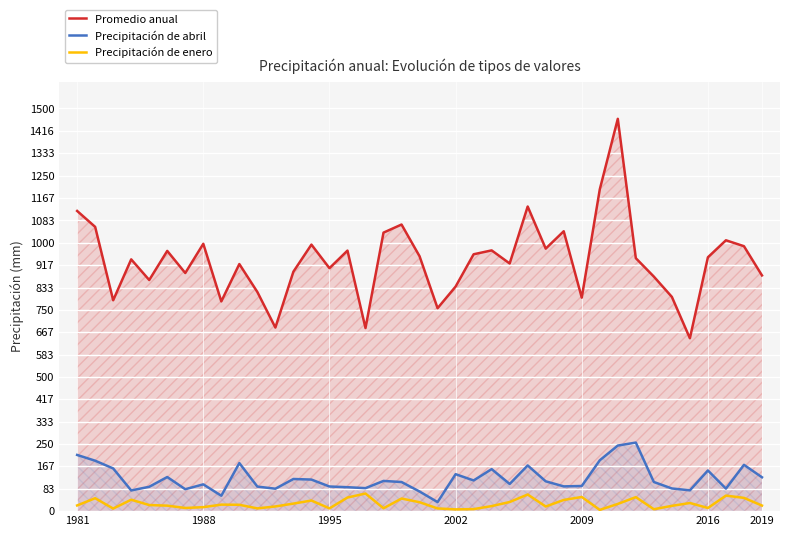

True or false: Precipitación de abril and Promedio anual cross at least once.

False